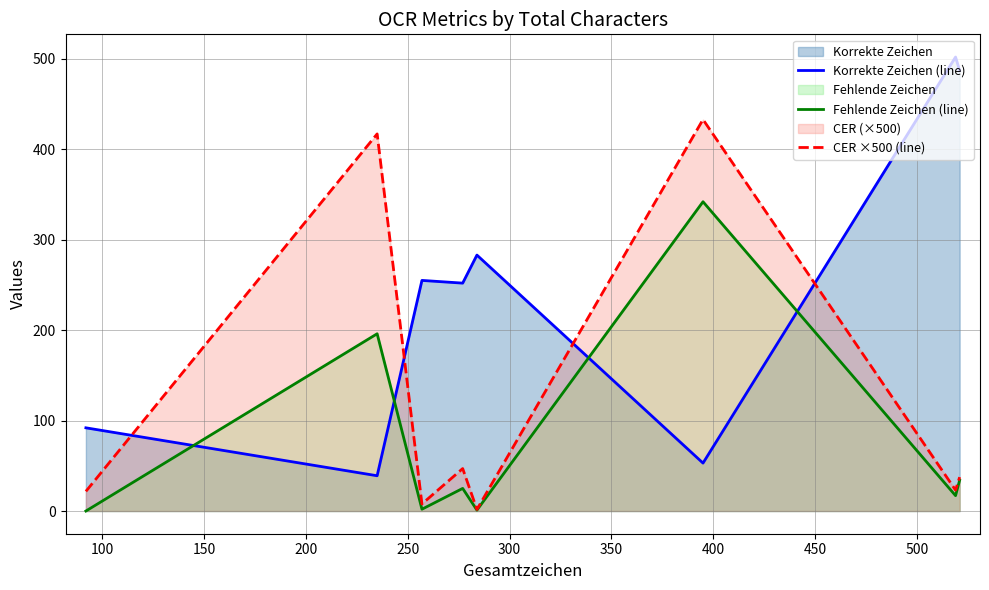

List the series in order of their peak value, highest first.

Korrekte Zeichen (line), CER ×500 (line), Fehlende Zeichen (line)